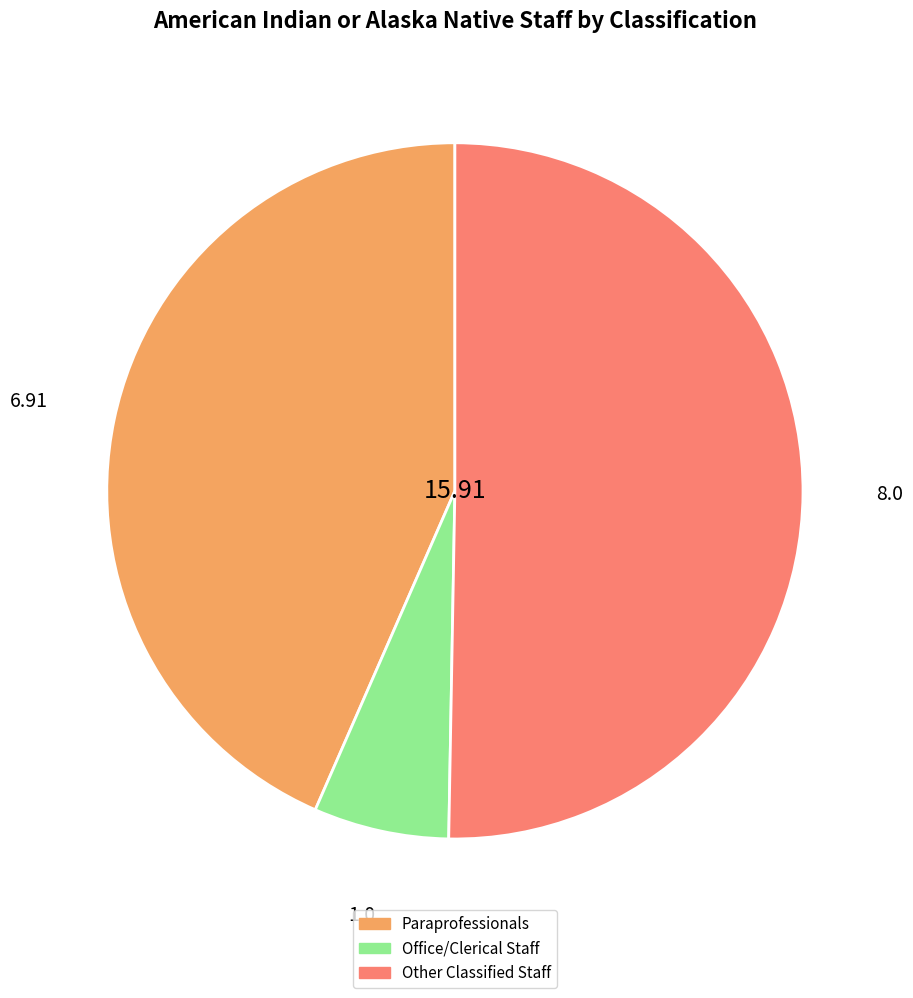

Is the sum of Paraprofessionals and Other Classified Staff greater than half?

Yes